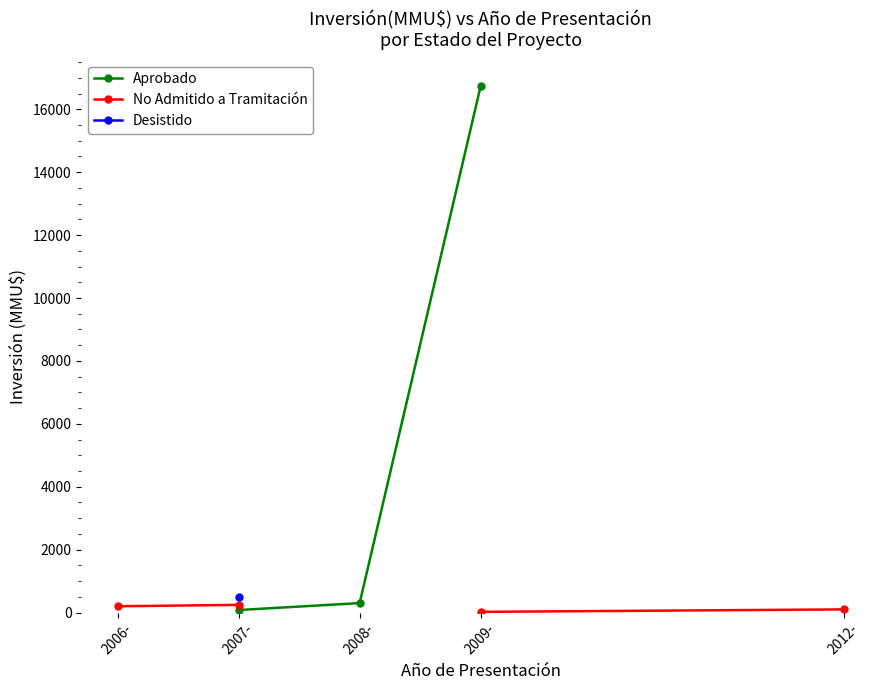

True or false: Desistido and Aprobado intersect in this chart.

False